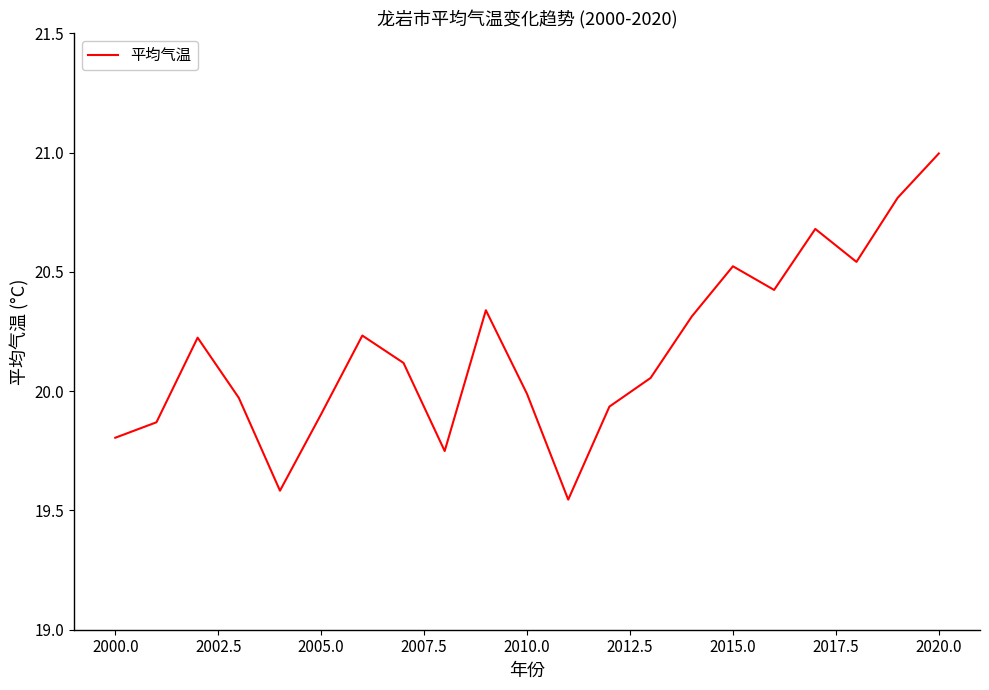

What is the greatest value displayed?

21.0